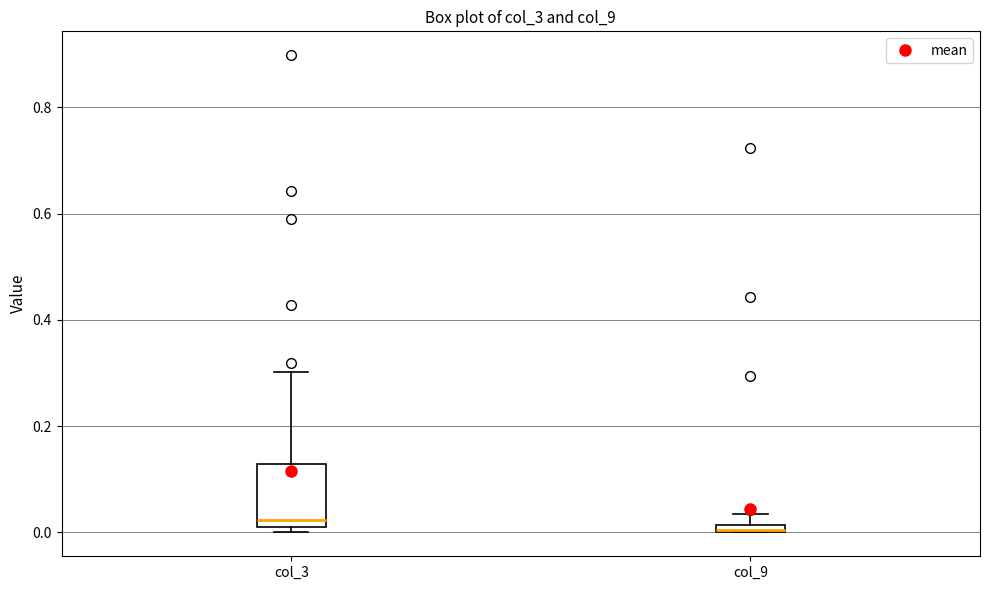

Where is the lower edge of the box for col_9 on the y-axis? The values are not printed on the chart, so give them approximately, as read against the axis.

0.00